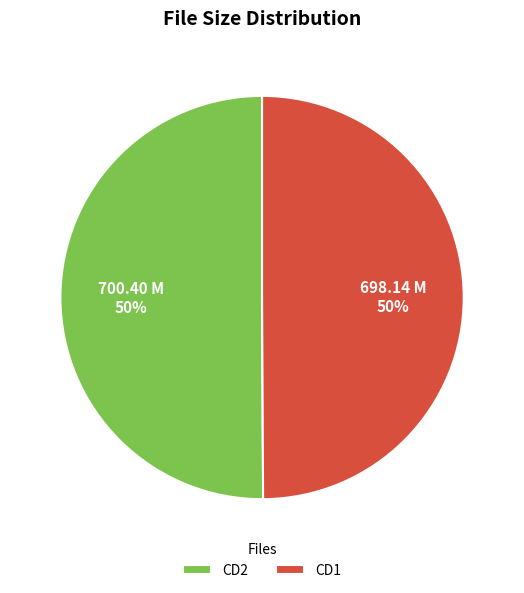

Is the sum of CD2 and CD1 greater than half?

Yes